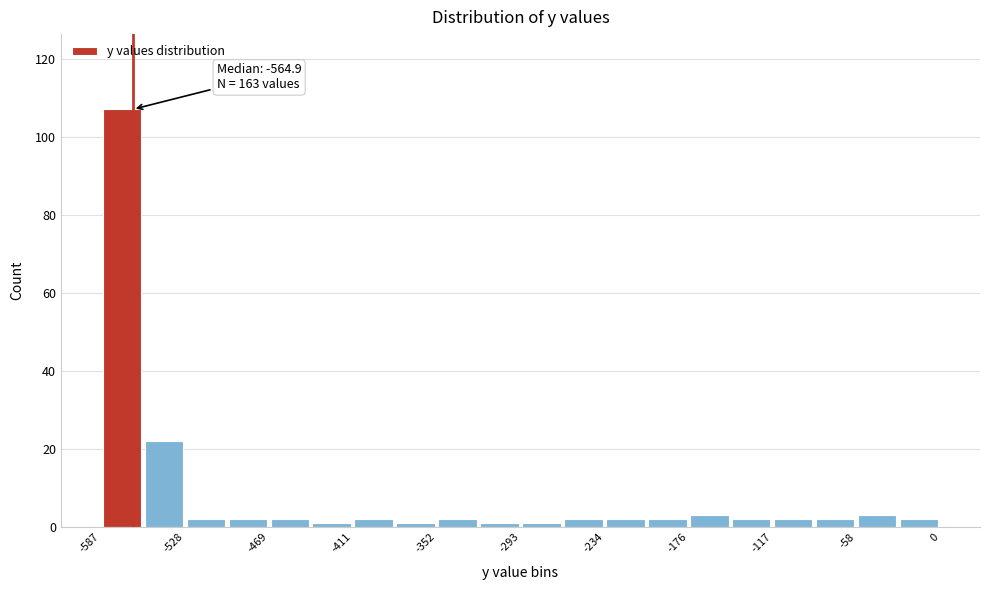

Read against the x-axis, roughly where is the centre of the tallest bar?

-570